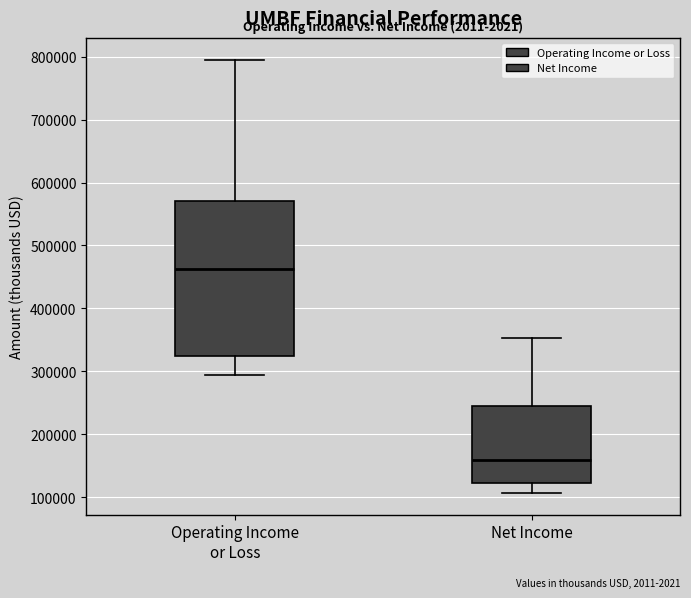

Where does the upper whisker of the box for Operating Income or Loss end on the y-axis? The values are not printed on the chart, so give them approximately, as read against the axis.

800000